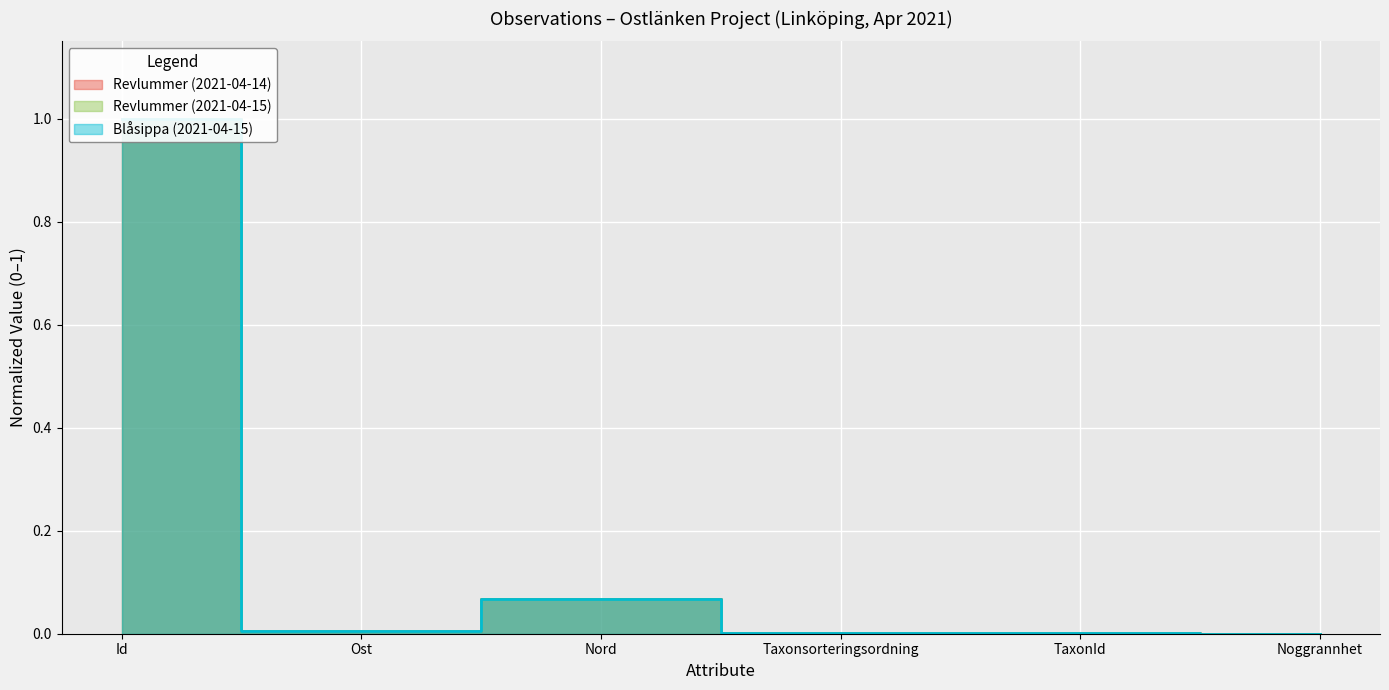

Is it true that Revlummer (2021-04-14) equals 0.6 at Id?

False